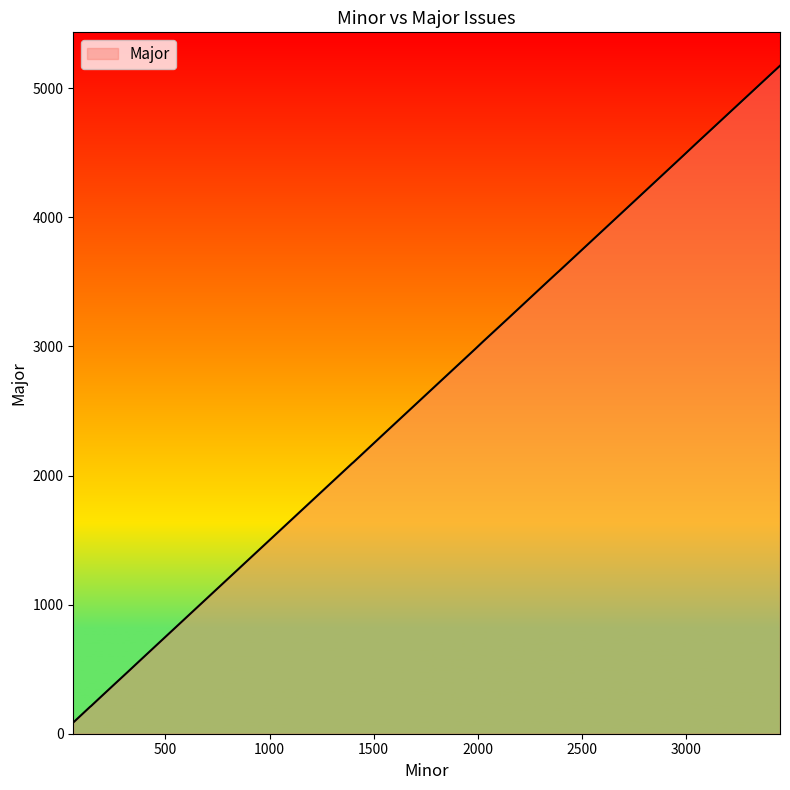

What is the ratio of the value at 2382 to the value at 139?

17.1